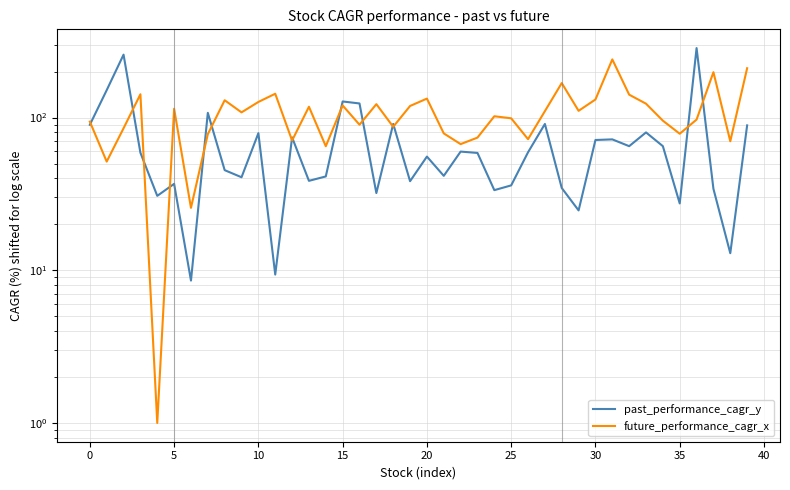

How many data points in past_performance_cagr_y are less than 58?

19